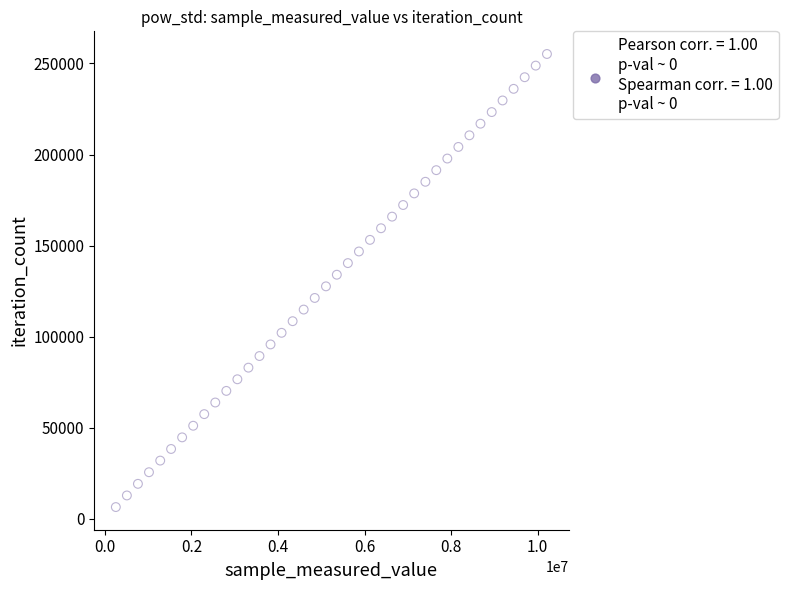

What is the range of X values (max minus min)?

9956986